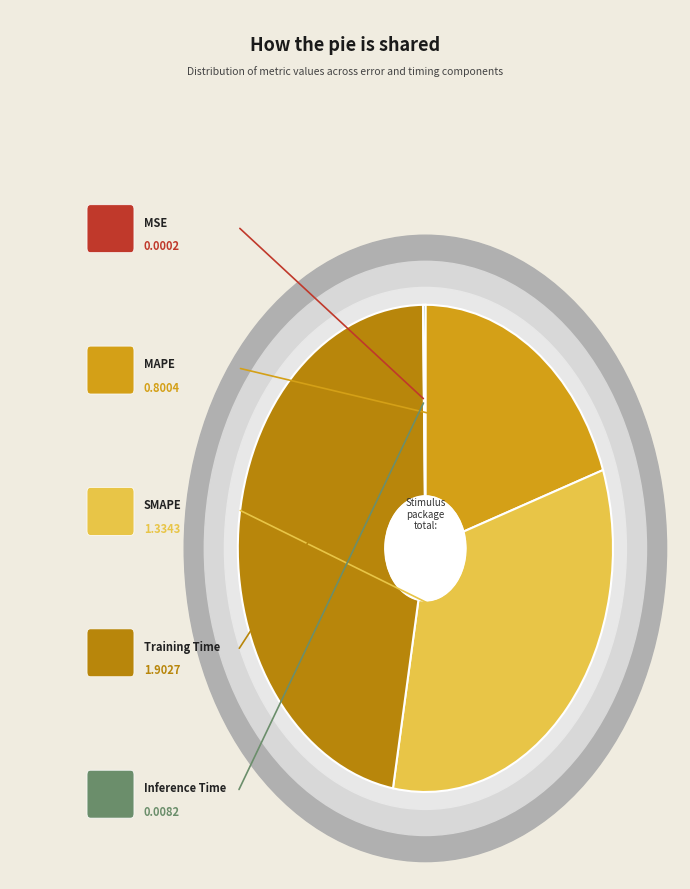

To the nearest percent, what is the average slice percentage?

20%